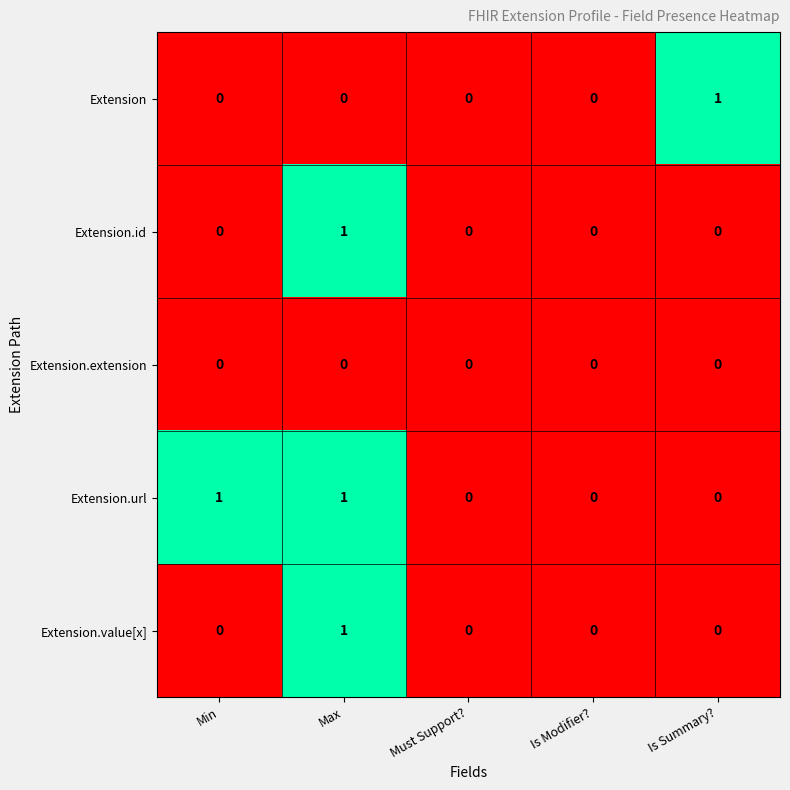

Count the Extension.id values in the range 0 to 1.

5